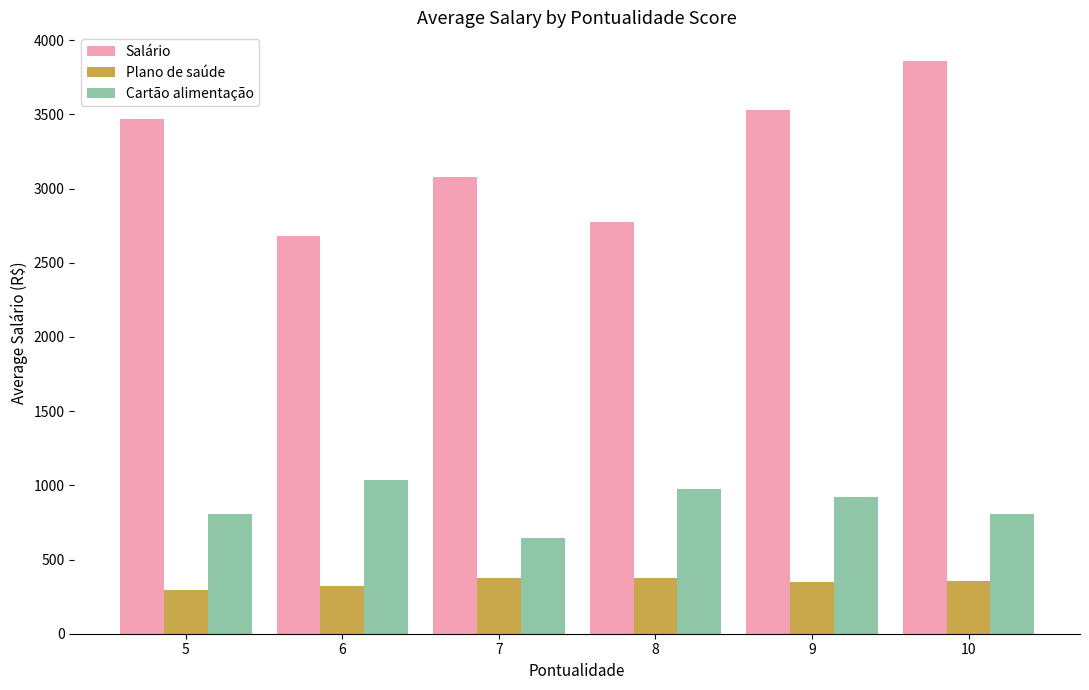

What is the maximum value for Plano de saúde?

378.7